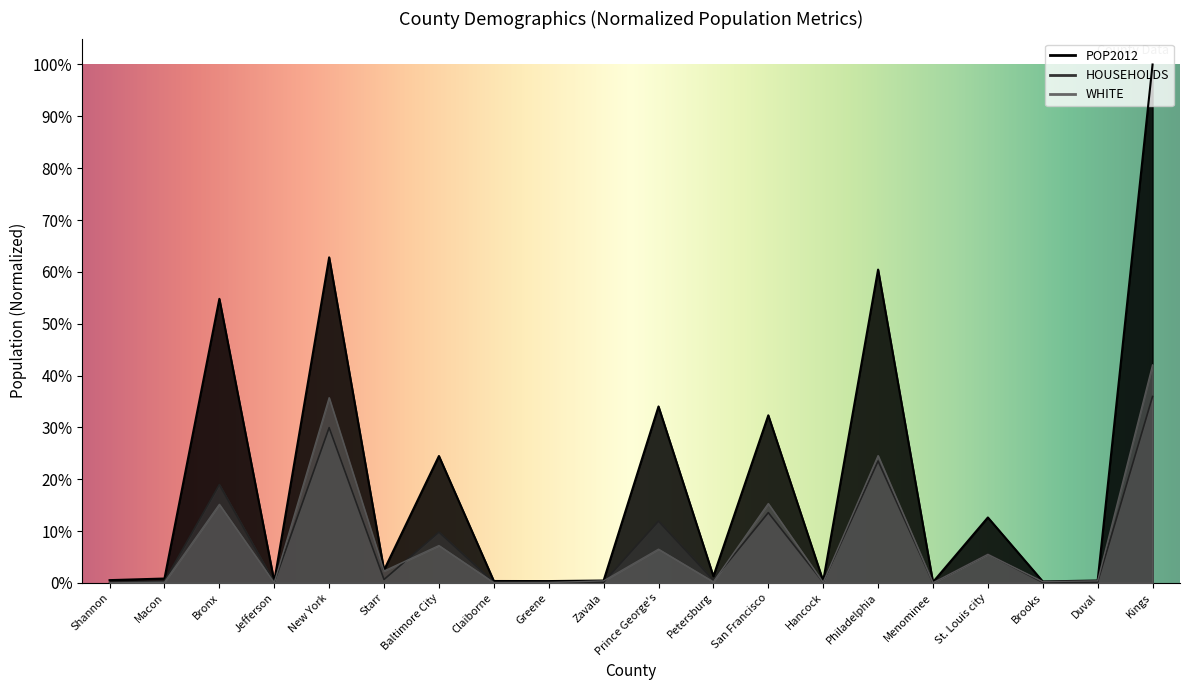

What position from the left is Macon?

2